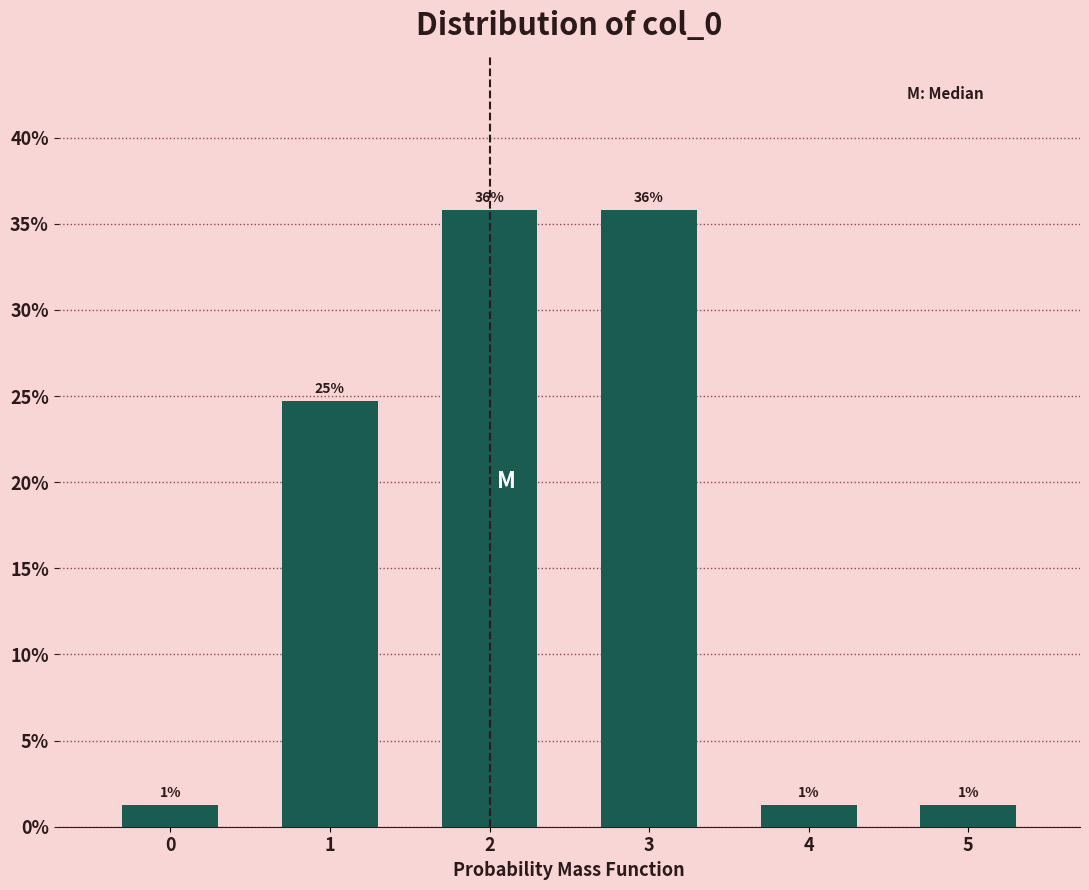

How many bars are there in total?

6